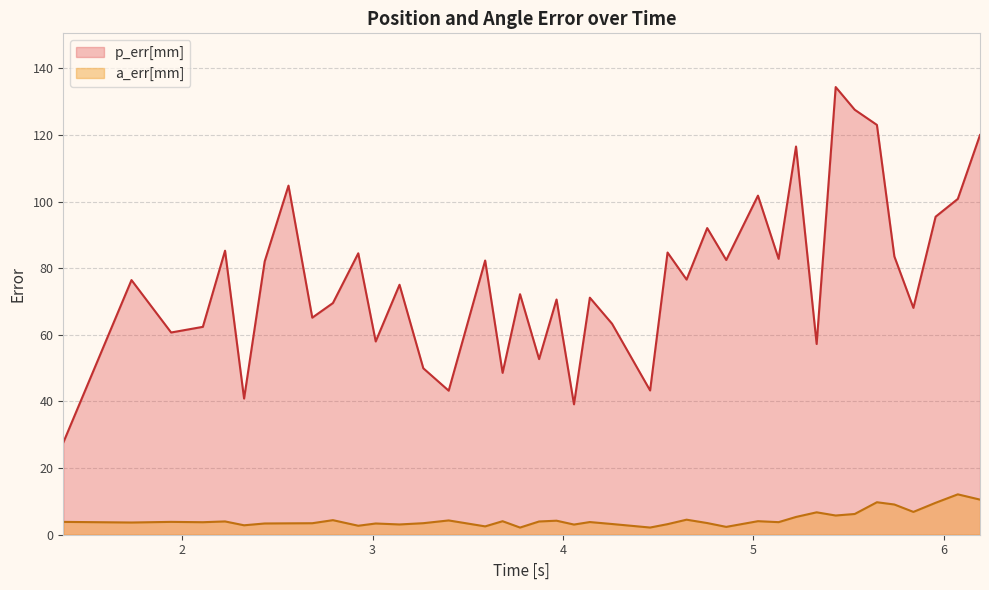

What is the difference between the maximum and minimum values in the p_err[mm] series?

106.7